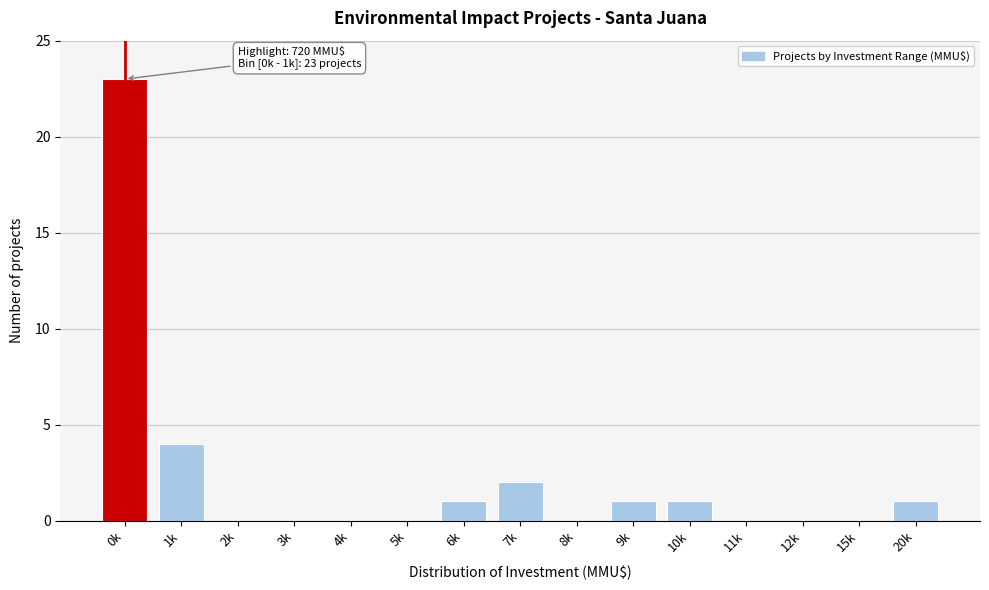

Reading right to left, extract all data points from this chart.

20k=1	15k=0	12k=0	11k=0	10k=1	9k=1	8k=0	7k=2	6k=1	5k=0	4k=0	3k=0	2k=0	1k=4	0k=23